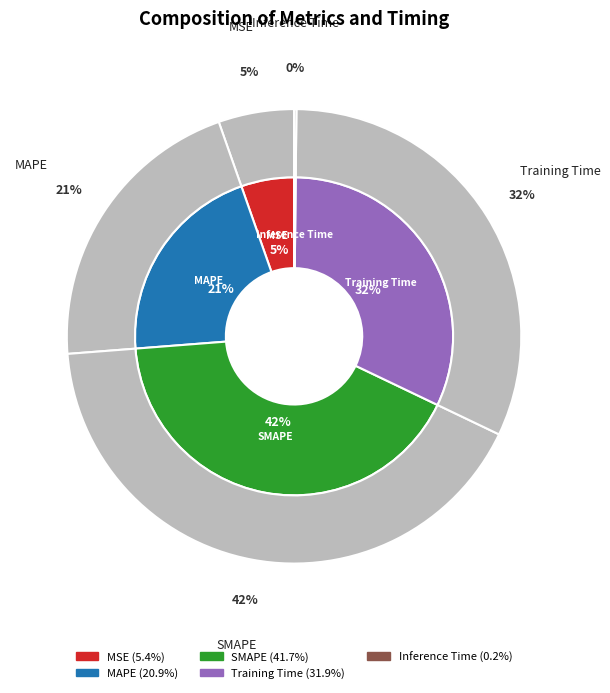

How many segments does this pie chart have?

5